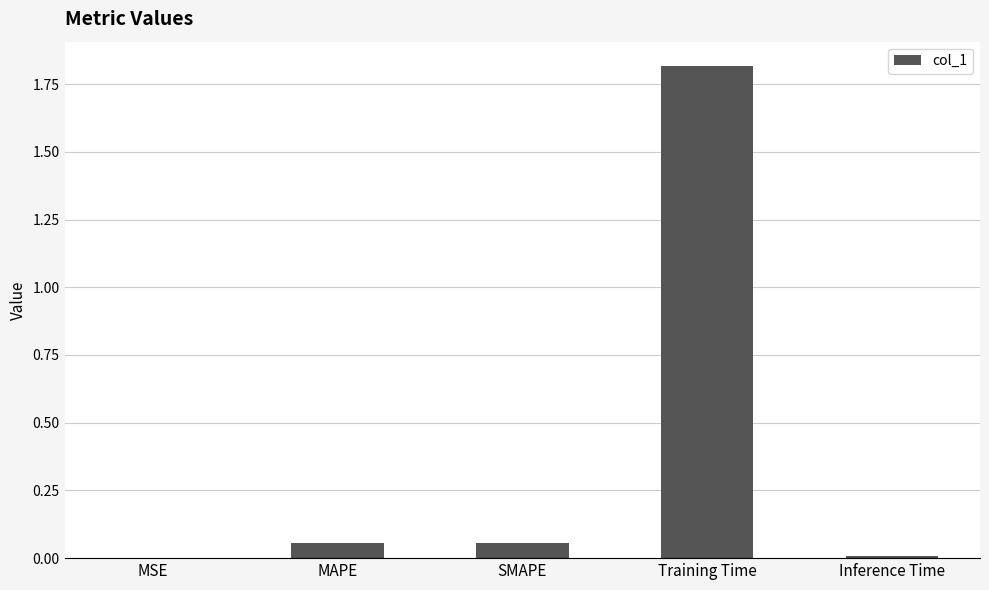

Is it true that the value at Training Time is 3.0?

False